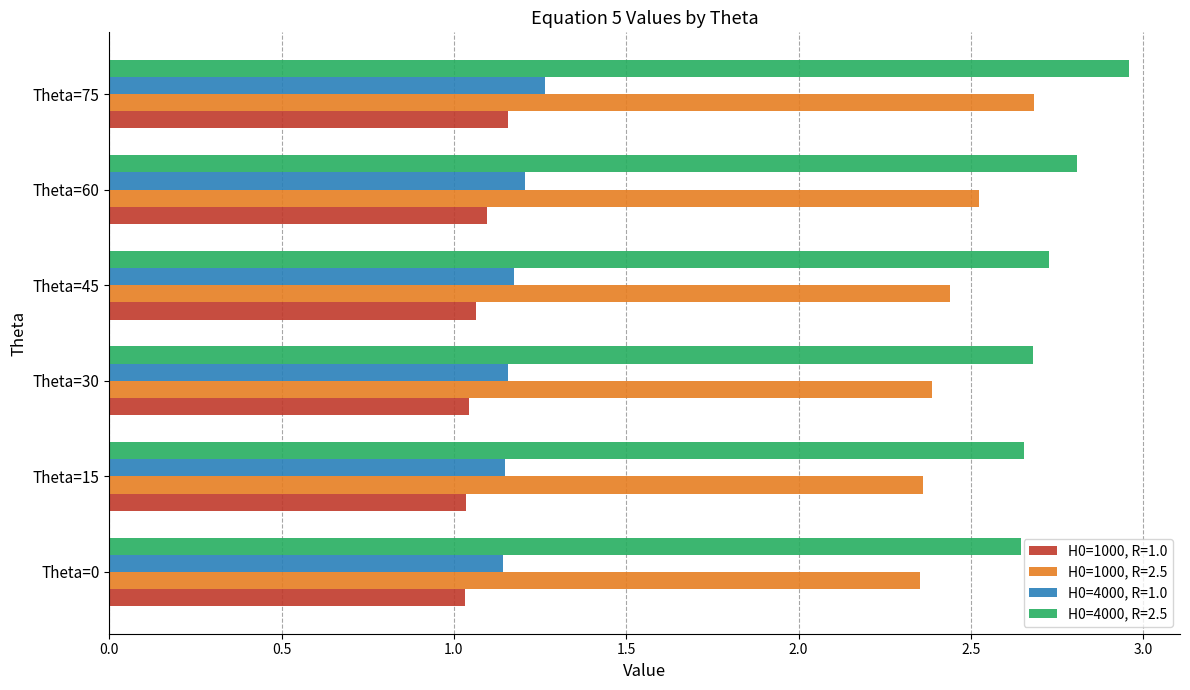

What is the difference between the second highest and second lowest values in the H0=4000, R=2.5 series?

0.2